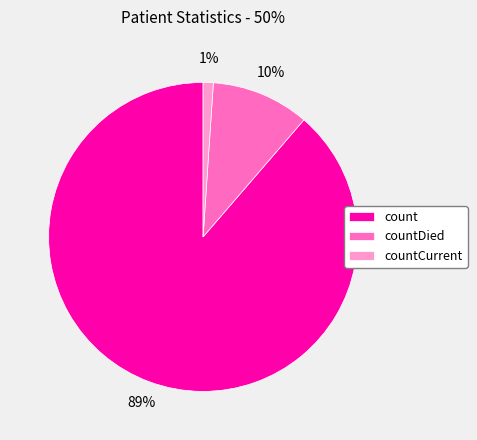

Which slice is the largest?

count